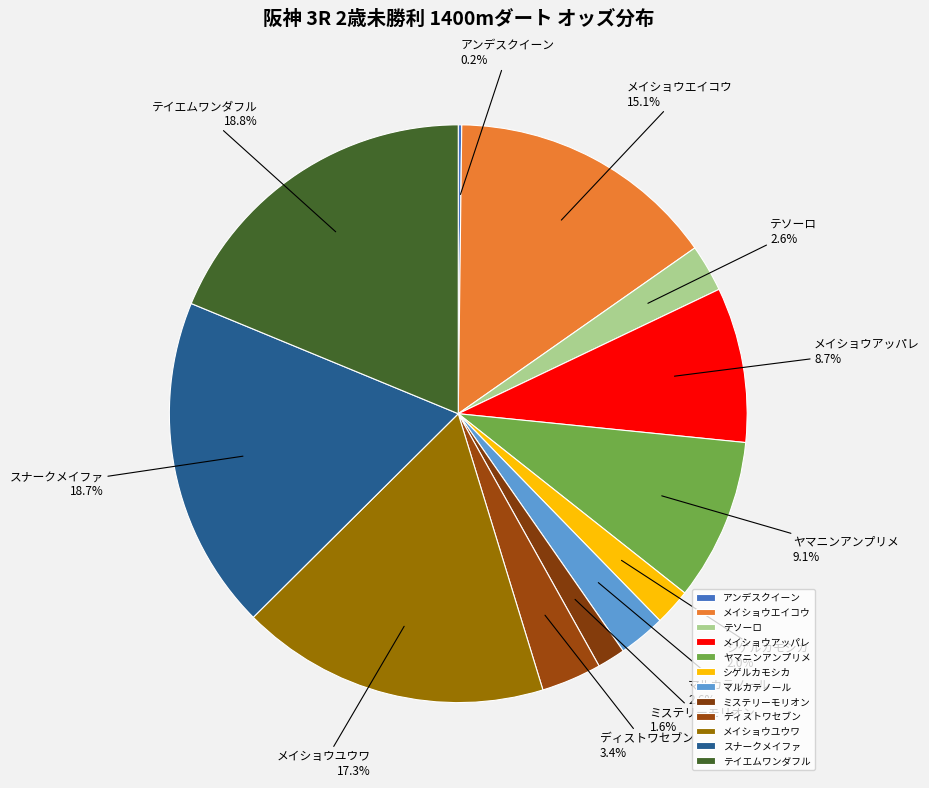

To the nearest percent, what percentage of the pie is スナークメイファ?

19%